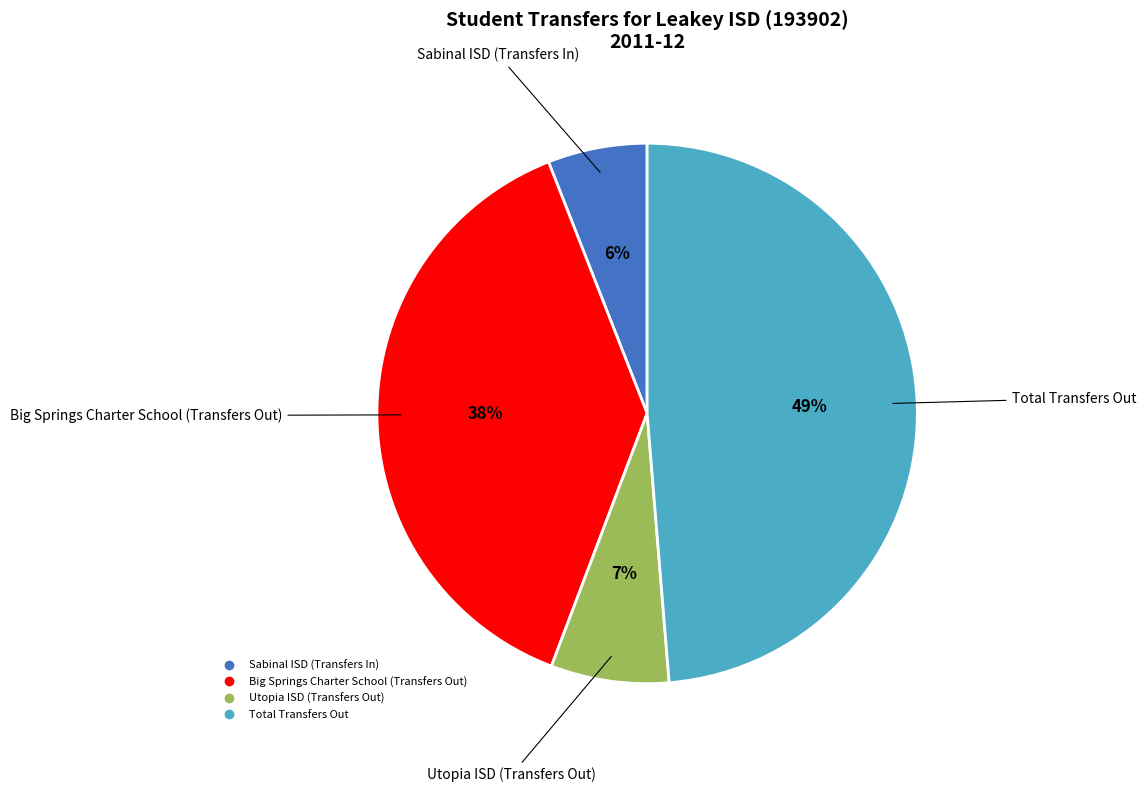

Does any single category account for the majority?

No